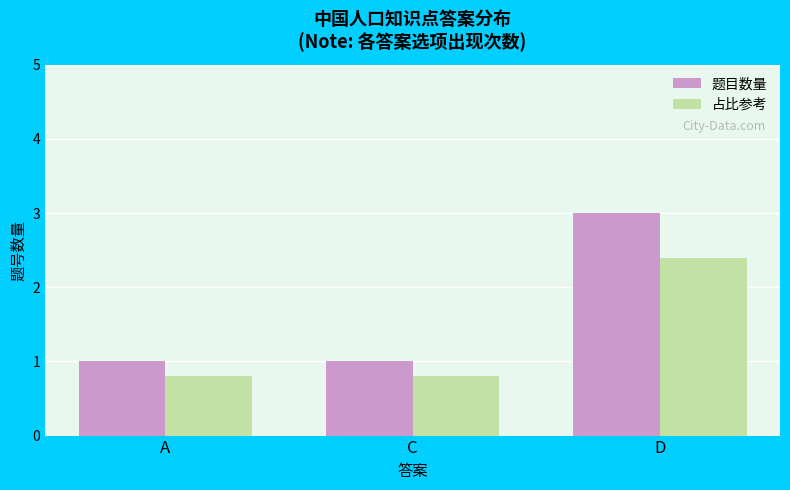

How many bars are there in total?

6